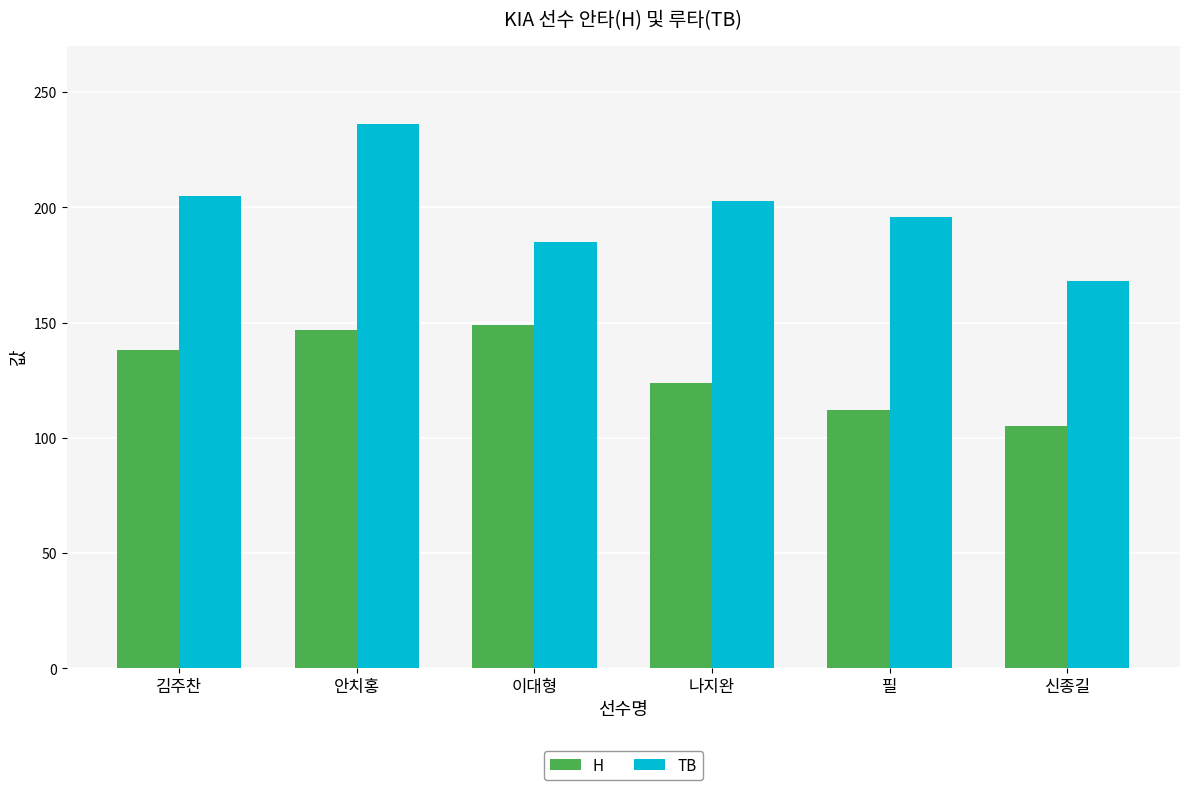

Reading left to right, list all the values displayed in this chart.

H: 138	147	149	124	112	105
TB: 205	236	185	203	196	168